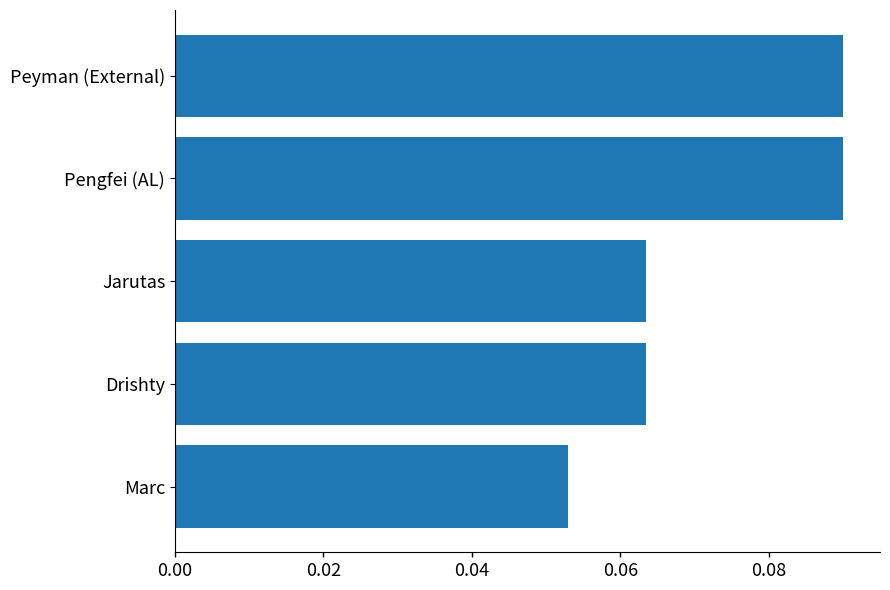

Which label corresponds to the smallest value in the chart?

Marc